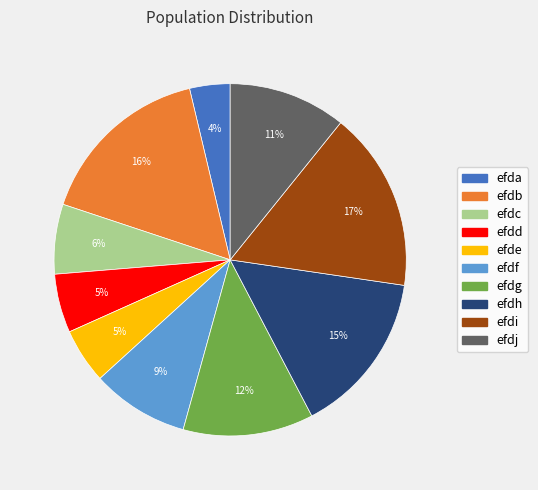

What is the ratio of the value at efdc to the value at efdi?

0.4